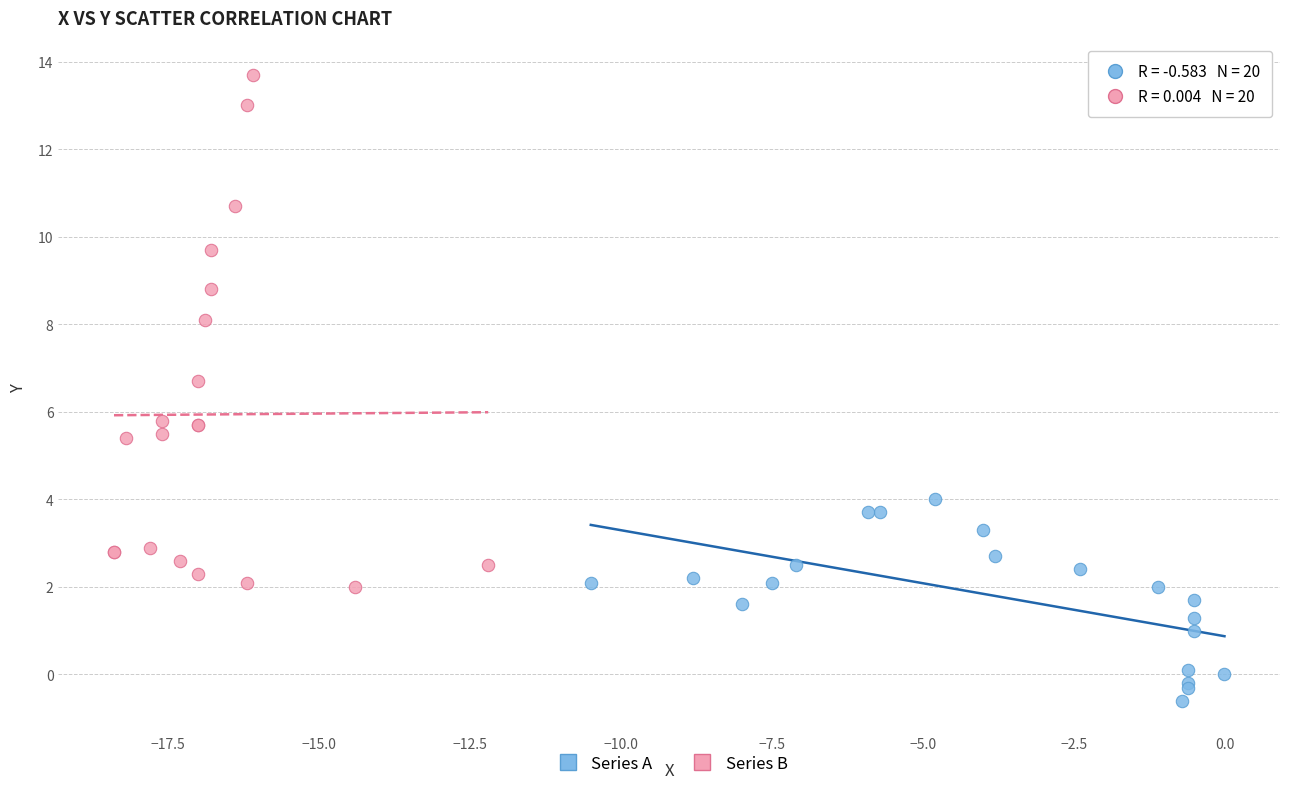

Which series contains the lowest Y value?

Series A